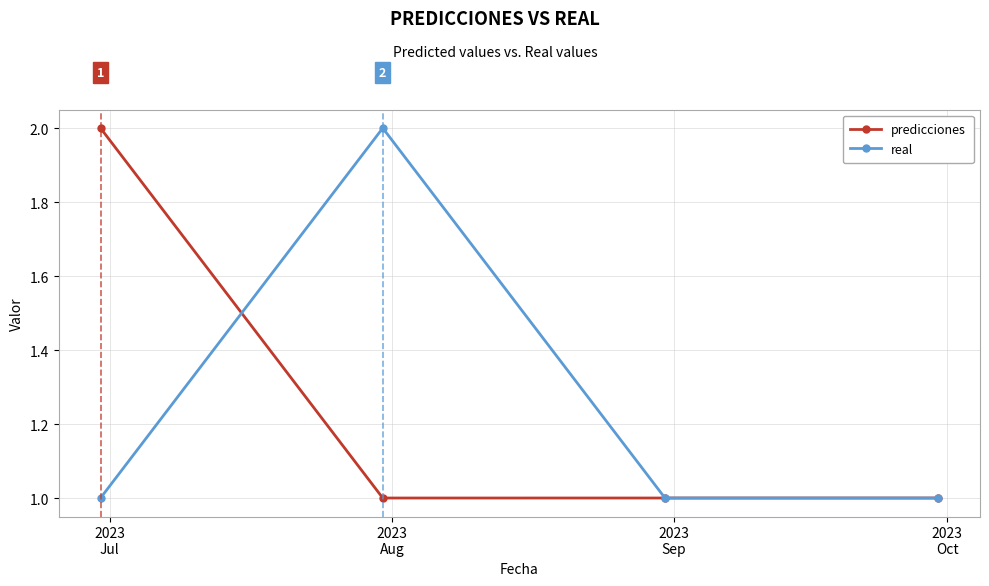

How many series are shown in this chart?

2